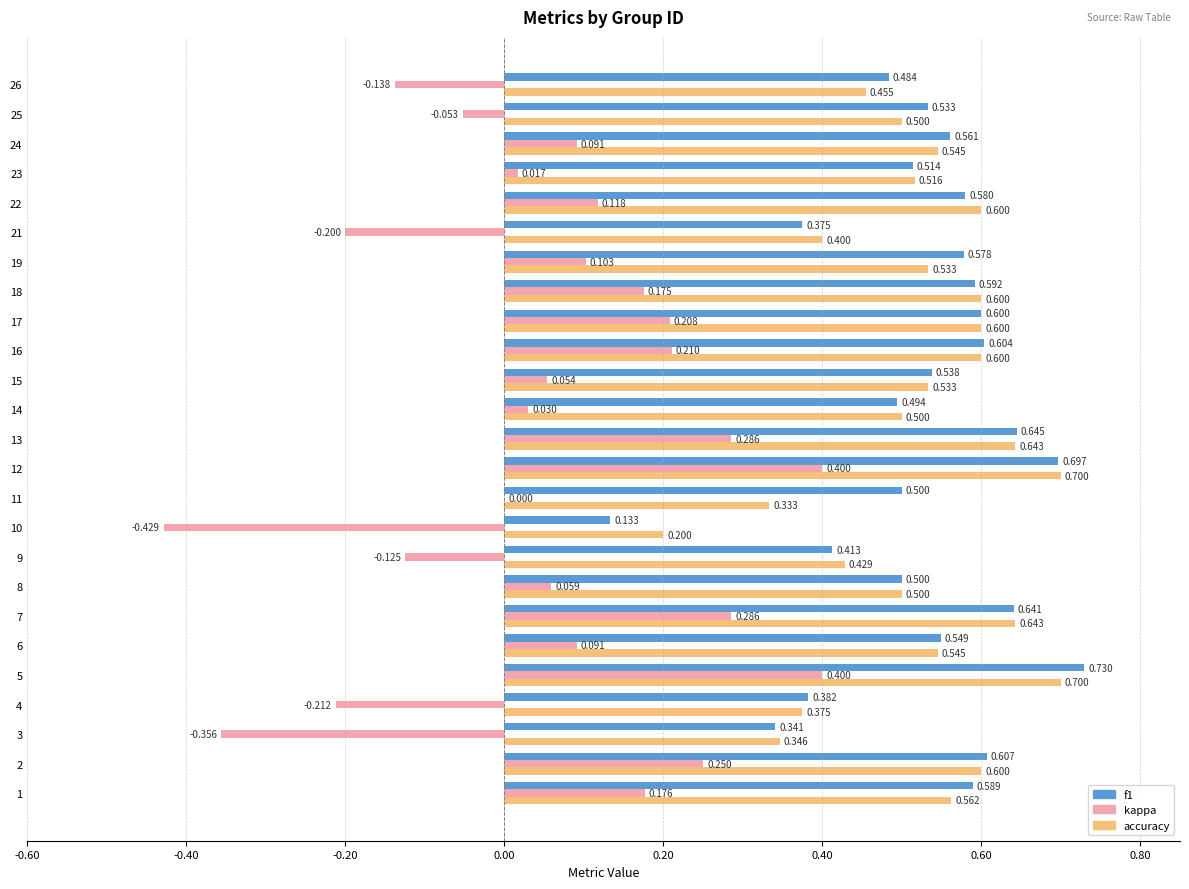

Is the value of accuracy at 10 greater than the value of kappa at 2?

No